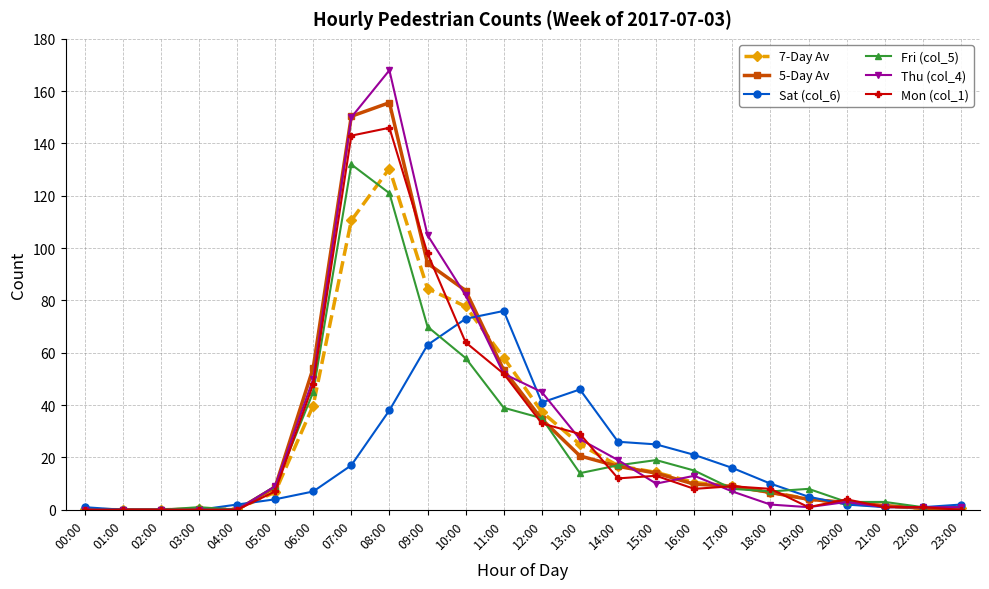

At which category is the sum across all series the highest?

08:00